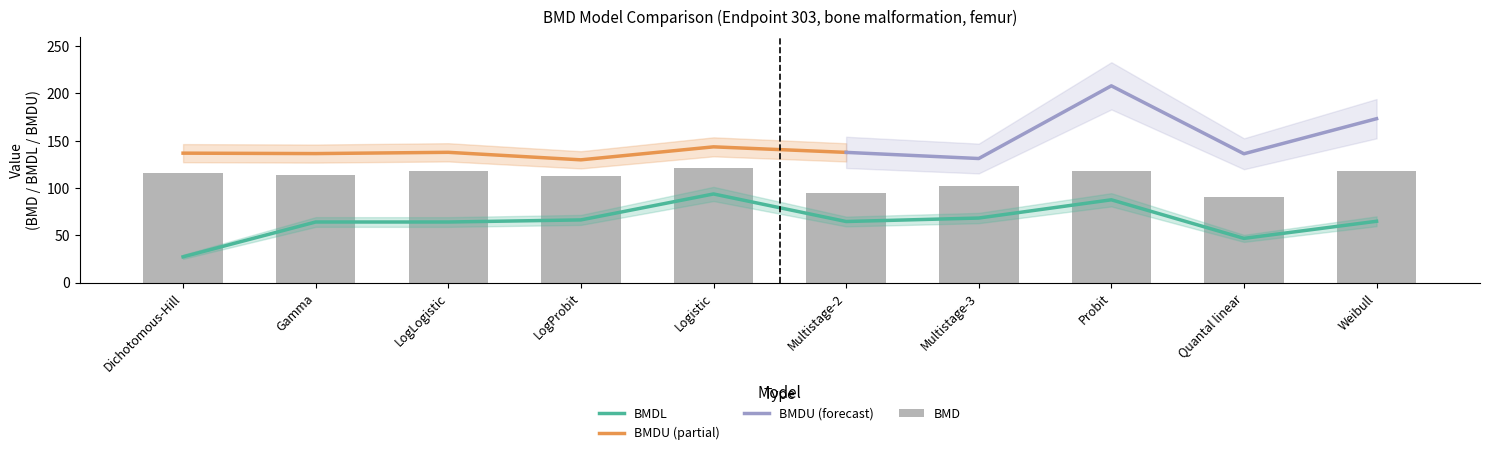

What is the difference between the highest and lowest values at Logistic?

27.7